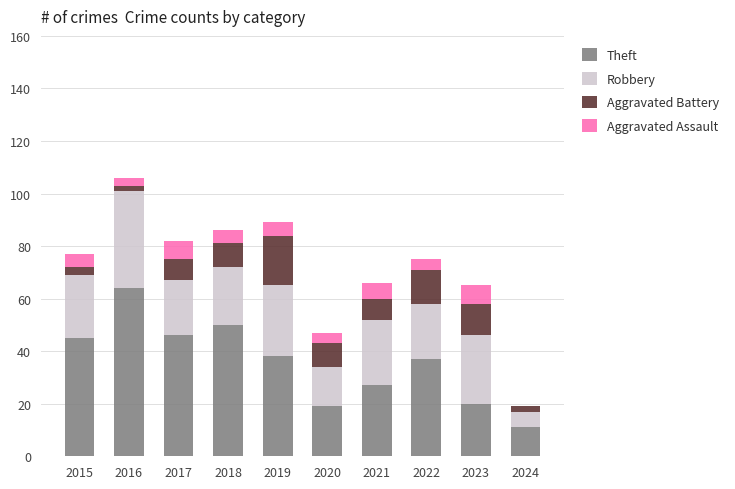

Does the chart contain stacked bars?

Yes